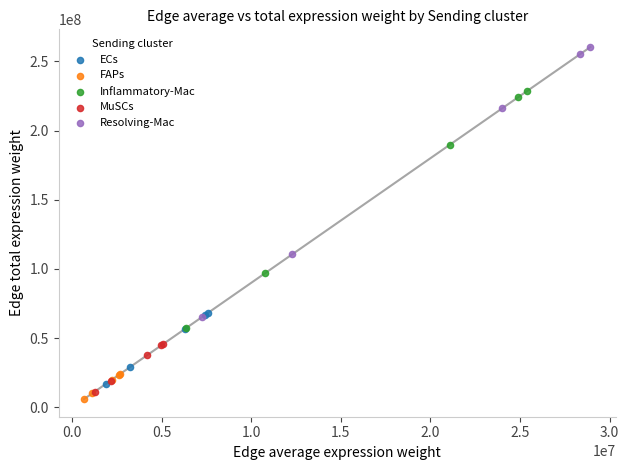

What are all the series names shown in the legend?

ECs, FAPs, Inflammatory-Mac, MuSCs, Resolving-Mac